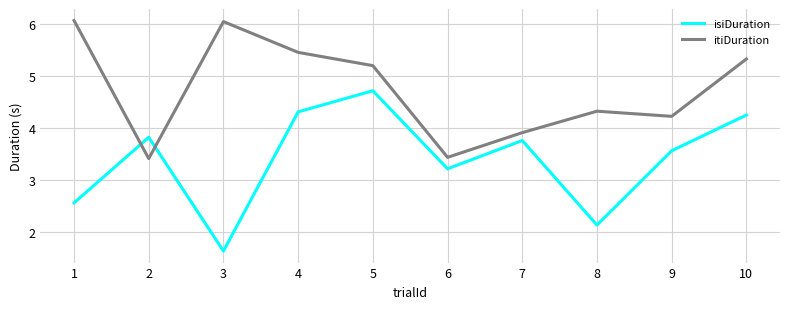

What is the lowest value of the isiDuration series?

1.6